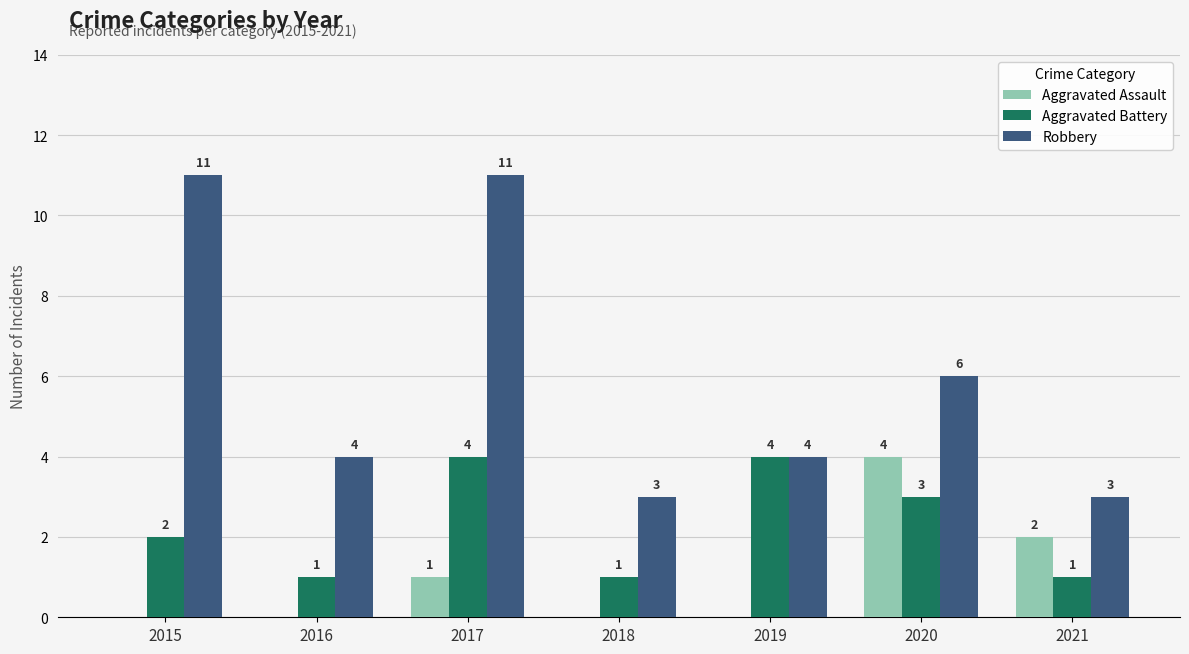

At which category is the sum across all series the highest?

2017